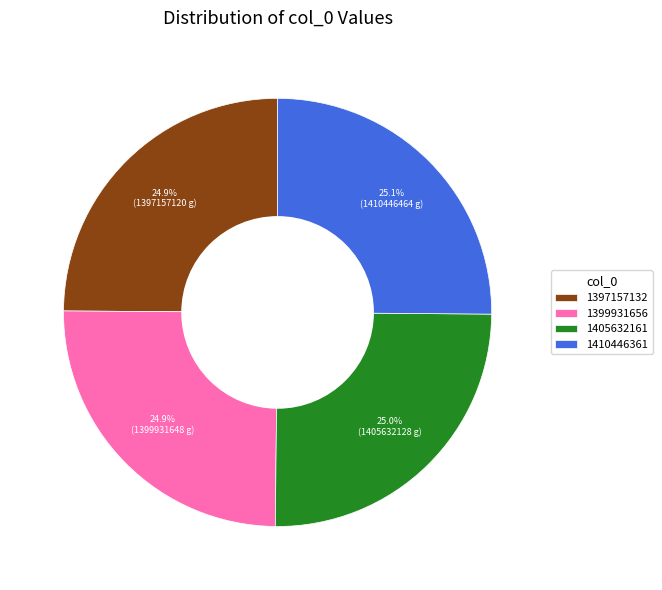

To the nearest percent, what is the average slice percentage?

25%